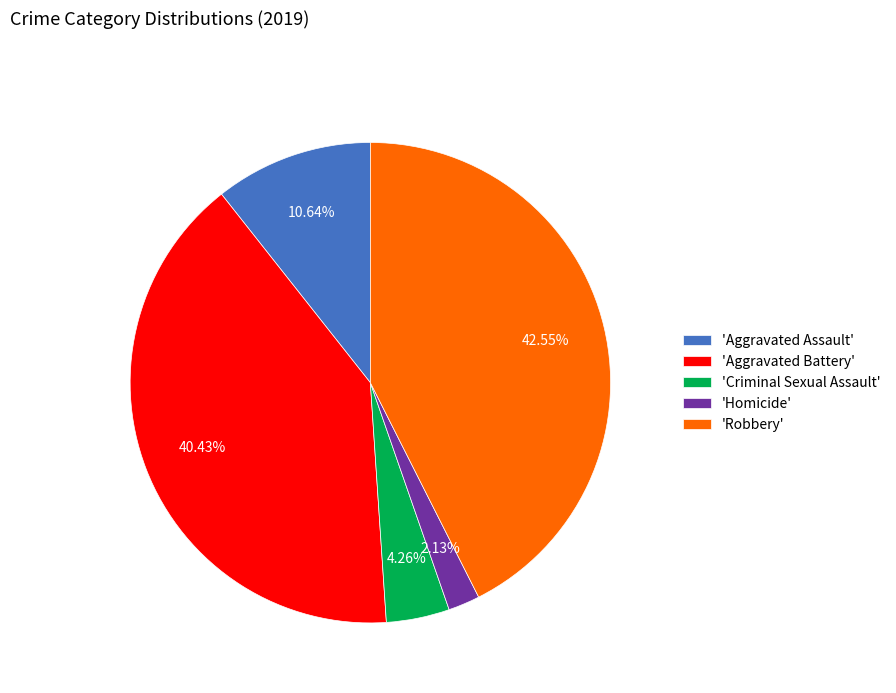

Rank the categories by value from lowest to highest.

'Homicide', 'Criminal Sexual Assault', 'Aggravated Assault', 'Aggravated Battery', 'Robbery'